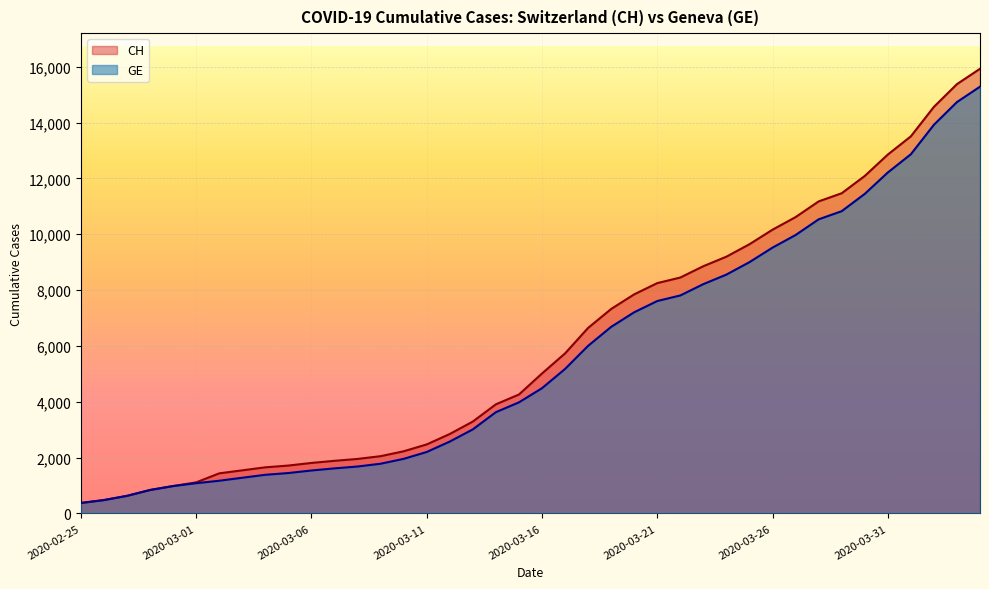

What is the difference between the highest and lowest values at 2020-03-08?

271